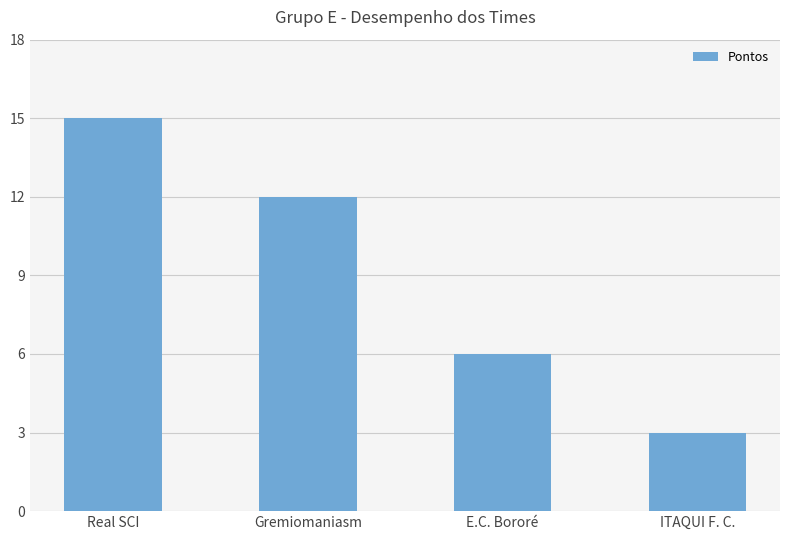

Reading left to right, what are all the values shown in this chart?

Real SCI=15	Gremiomaniasm=12	E.C. Bororé=6	ITAQUI F. C.=3